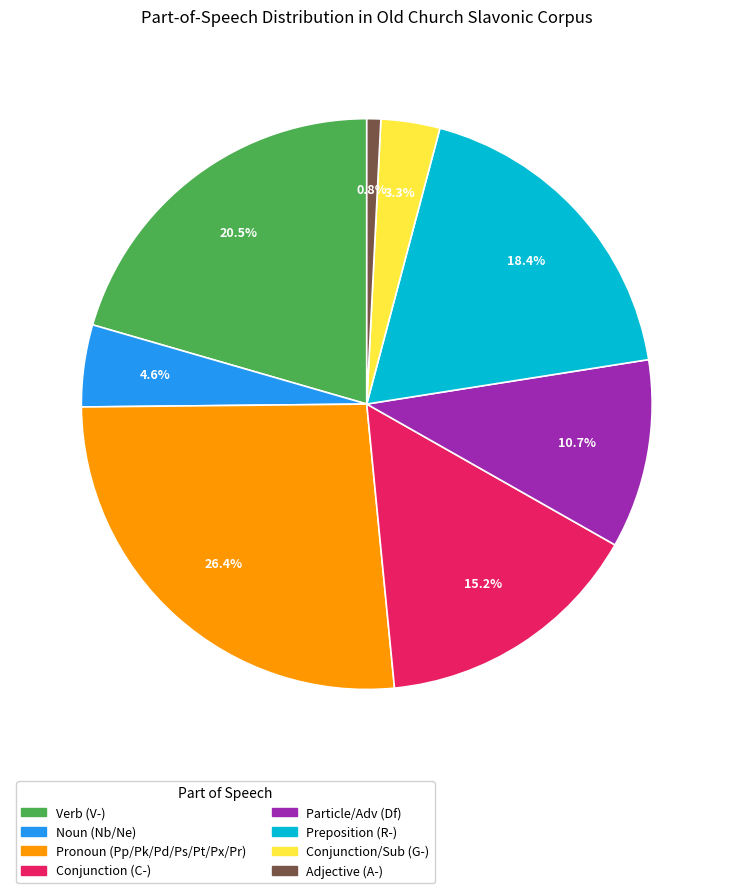

To the nearest percent, what is the difference between the largest and smallest slice percentages?

26%